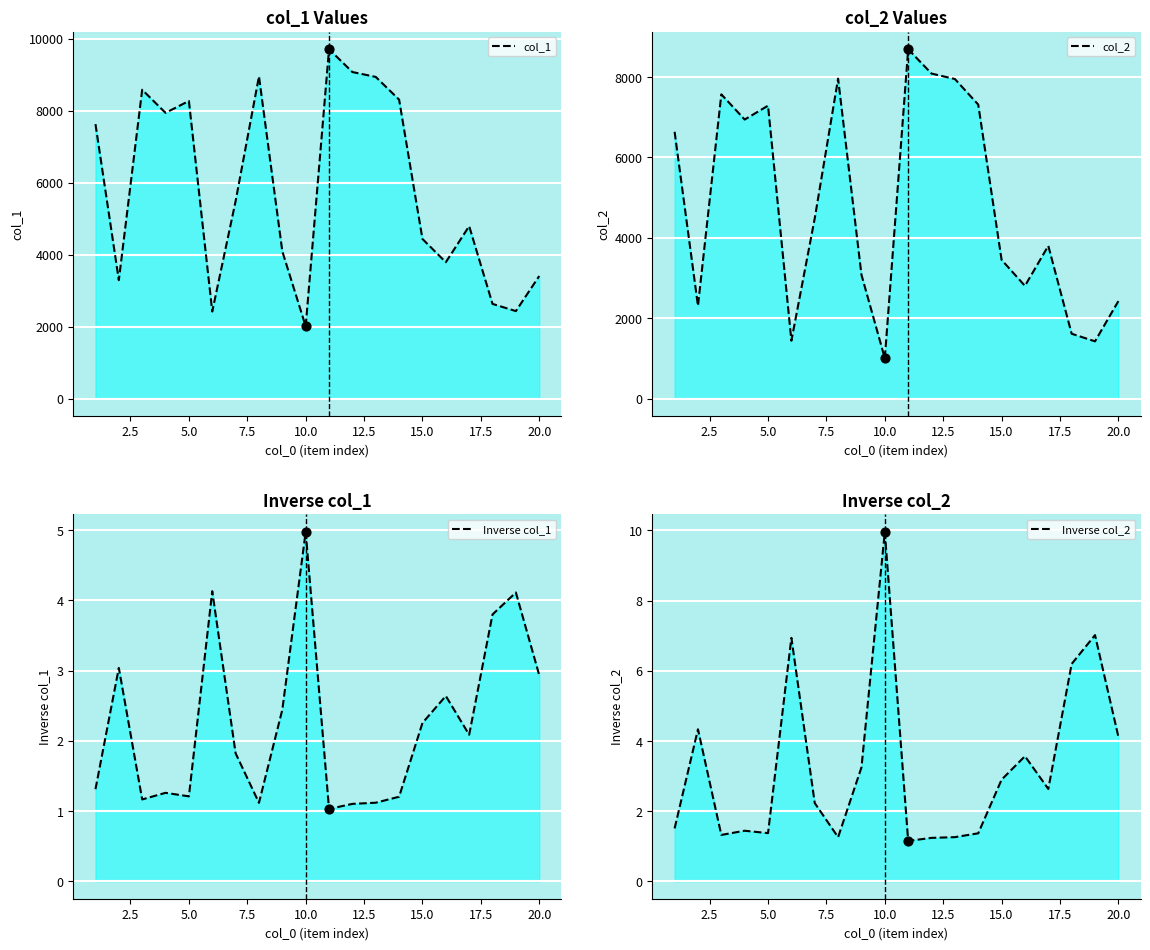

Which series has the largest total across all categories?

col_1